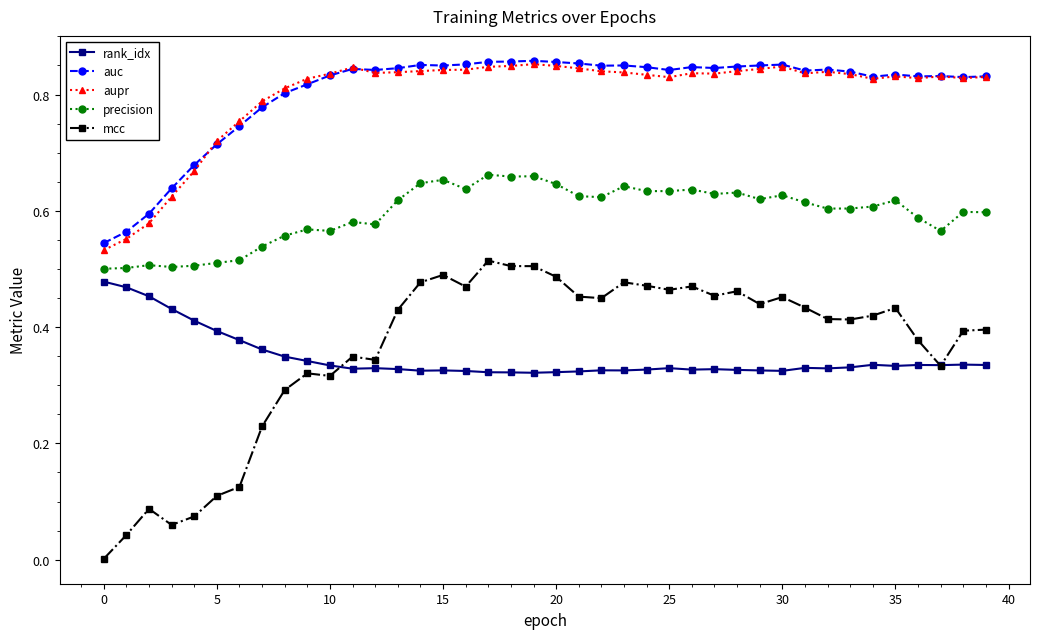

True or false: rank_idx and aupr intersect in this chart.

False